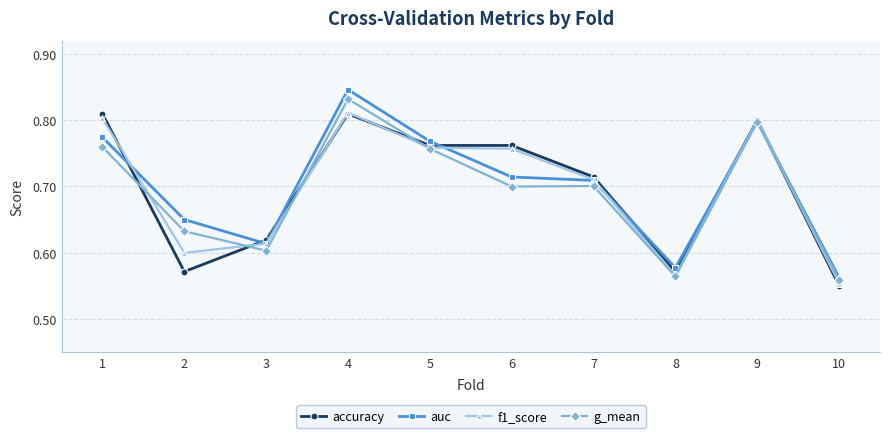

Where is the first local maximum for f1_score?

4